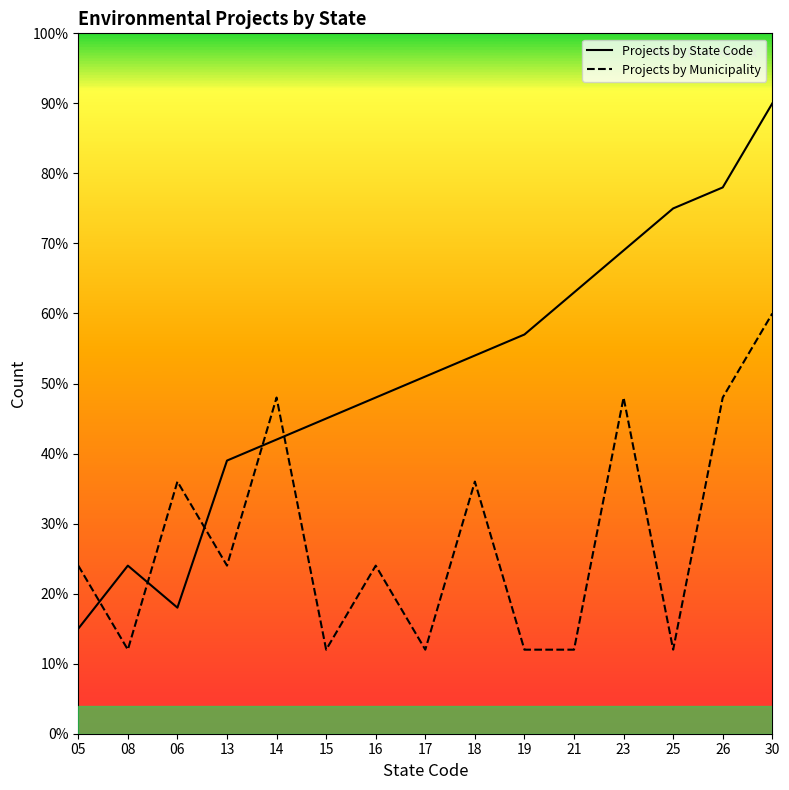

At which category does Projects by Municipality reach its first local peak?

06